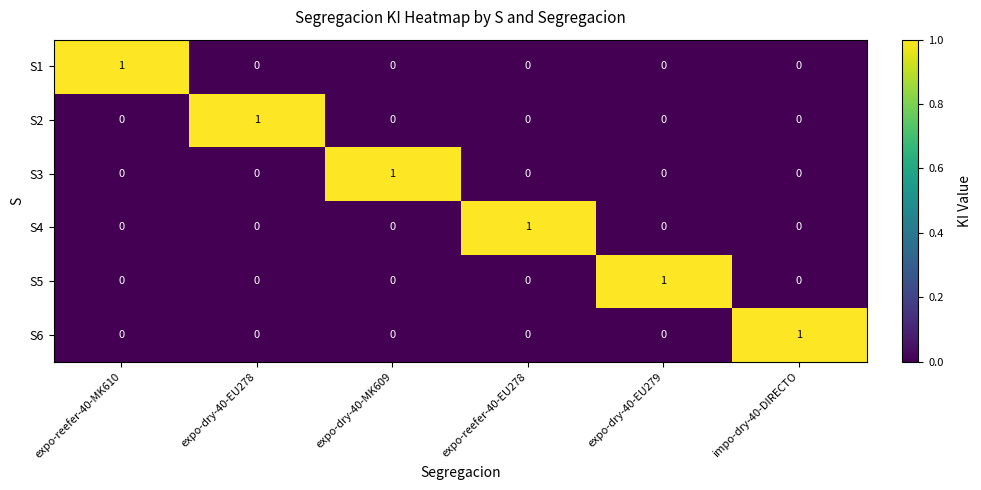

At which label does S1 reach its peak?

expo-reefer-40-MK610